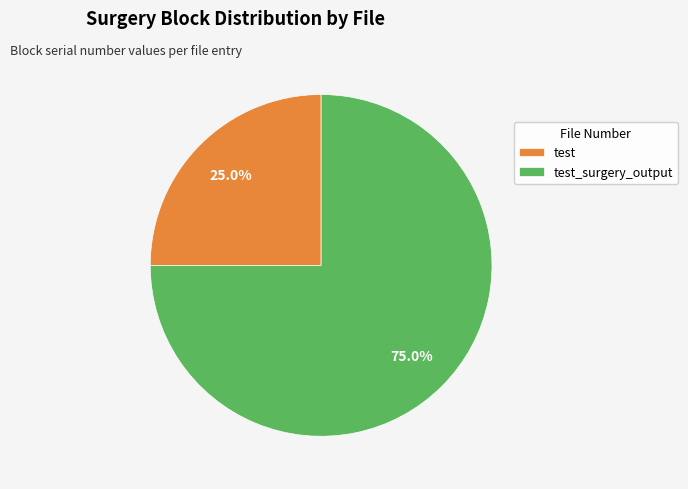

Combined, what portion of the pie is test_surgery_output and test?

100.0%